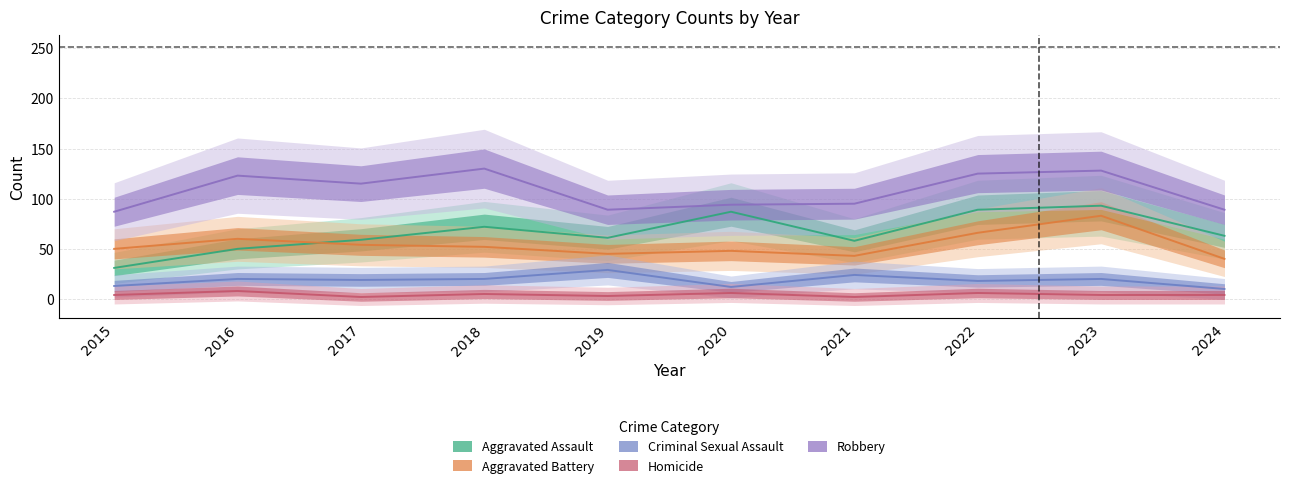

At how many categories does at least one series exceed 92?

7